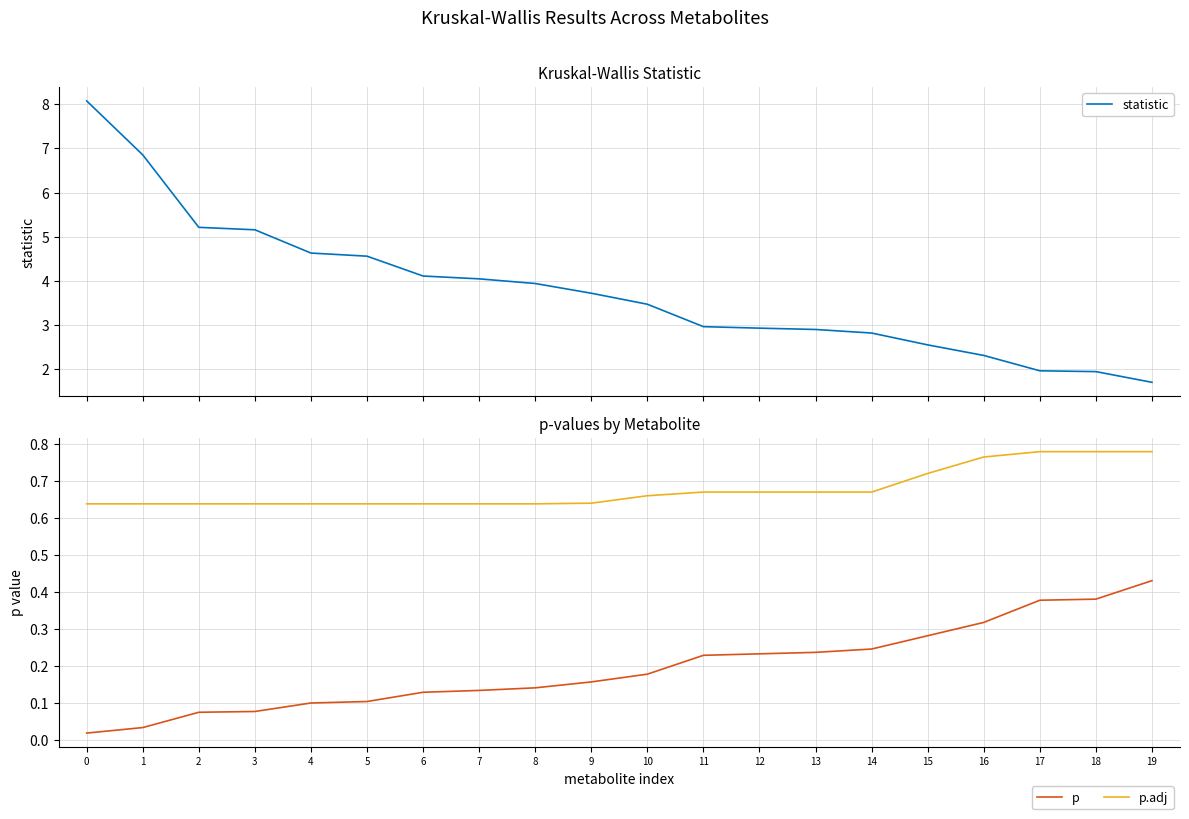

True or false: p.adj has more than 2 points higher than both neighbors.

False